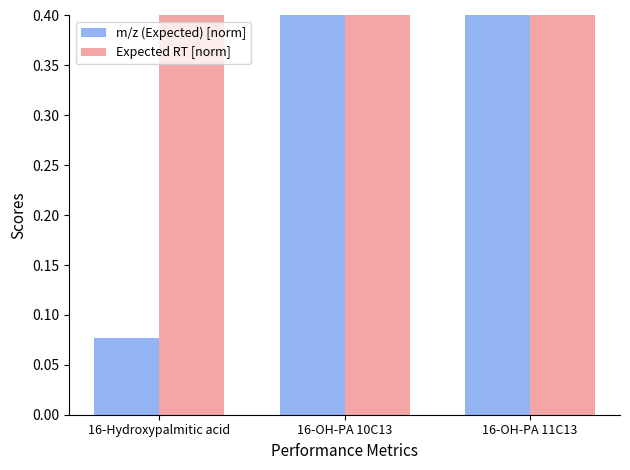

What is the label of the 1st bar from the left?

16-Hydroxypalmitic acid